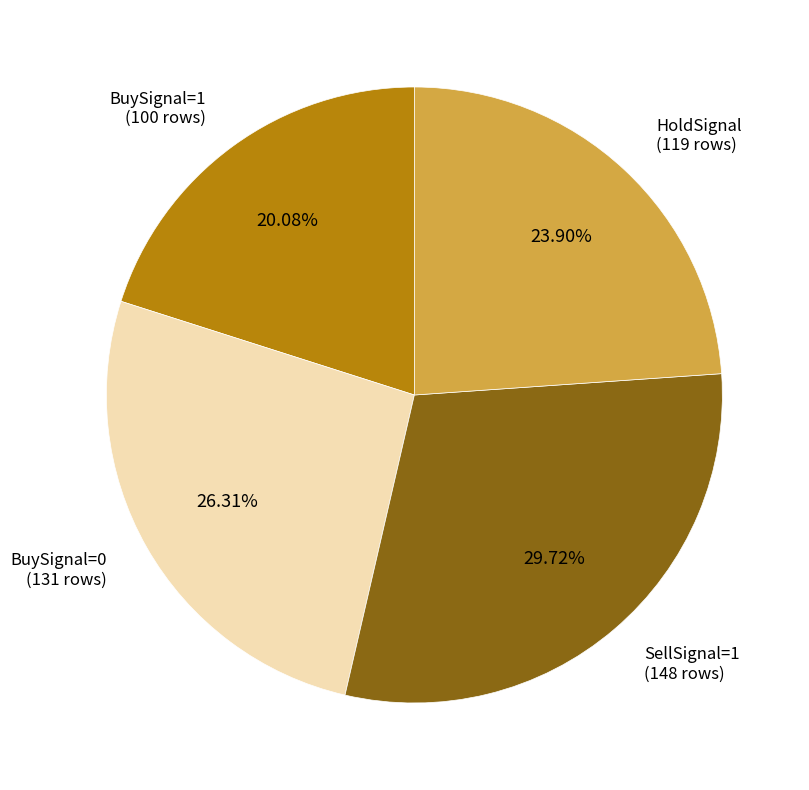

Which has a higher value, HoldSignal (119 rows) or BuySignal=0 (131 rows)?

BuySignal=0 (131 rows)